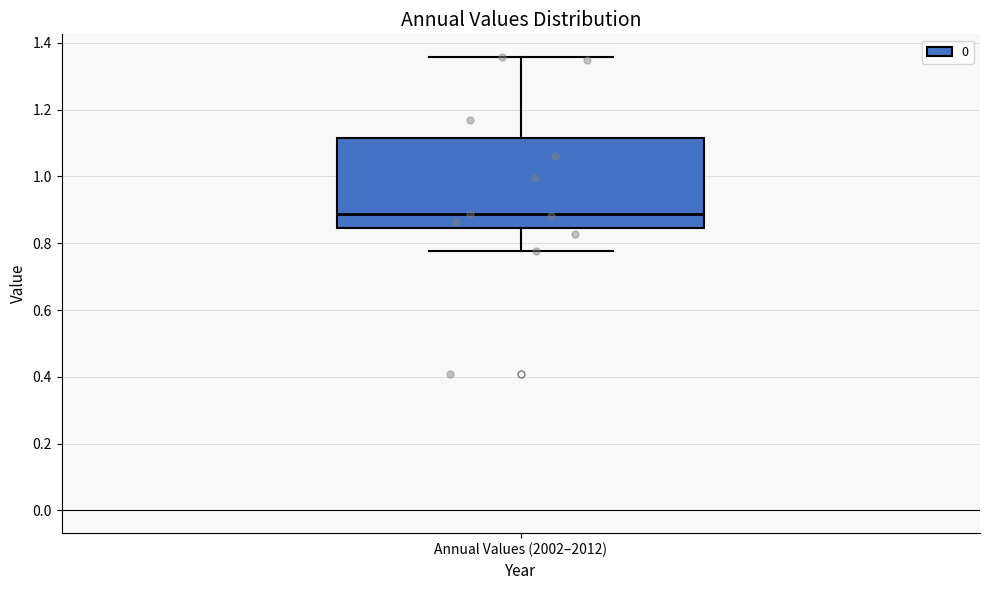

Read this box plot against the y-axis: the position of the median line, the range covered by the box, and the ends of both whiskers. The values are not printed on the chart, so give them approximately, as read against the axis.

median 0.88, box 0.84 to 1.12, whiskers 0.78 to 1.36